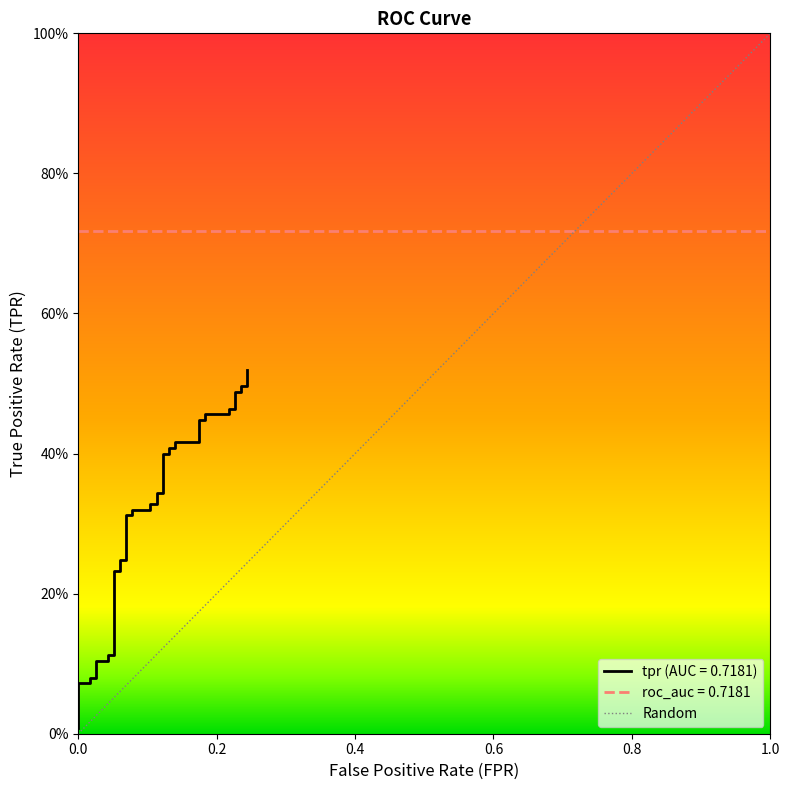

Reading right to left, list all the values displayed in this chart.

0.5	0.5	0.5	0.5	0.5	0.5	0.5	0.5	0.5	0.4	0.4	0.4	0.4	0.4	0.4	0.4	0.4	0.3	0.3	0.3	0.3	0.3	0.3	0.3	0.3	0.2	0.2	0.2	0.2	0.1	0.1	0.1	0.1	0.1	0.1	0.1	0.1	0.1	0.0	0.0